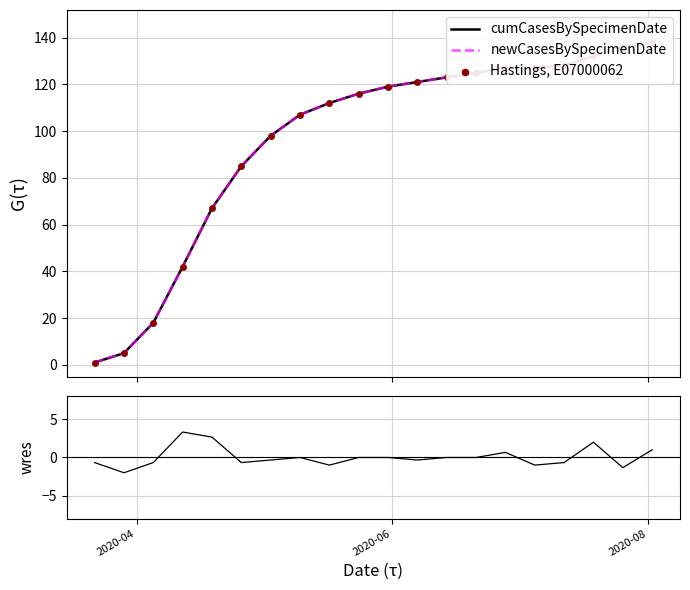

Which series reaches the minimum Y coordinate?

residuals